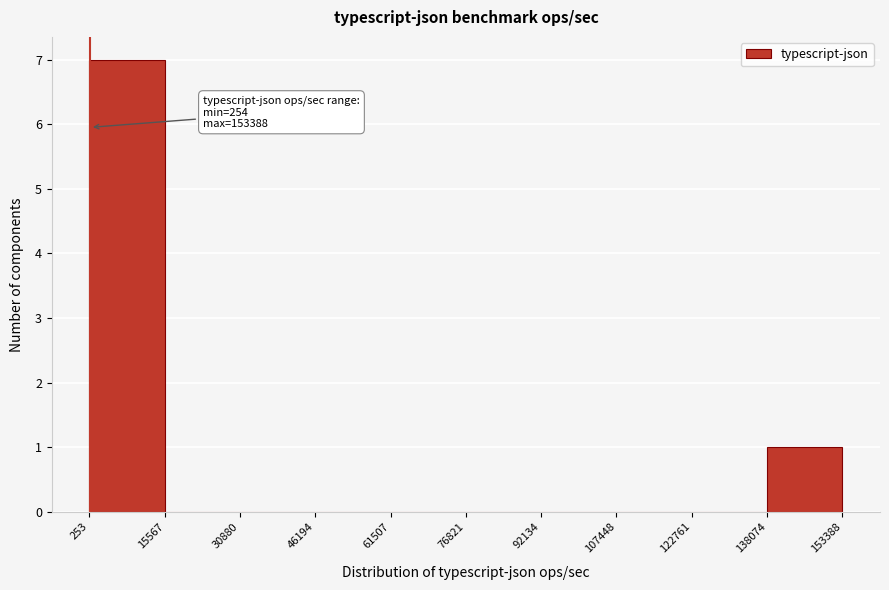

Over which range of the x-axis is the bar tallest?

253 to 15567